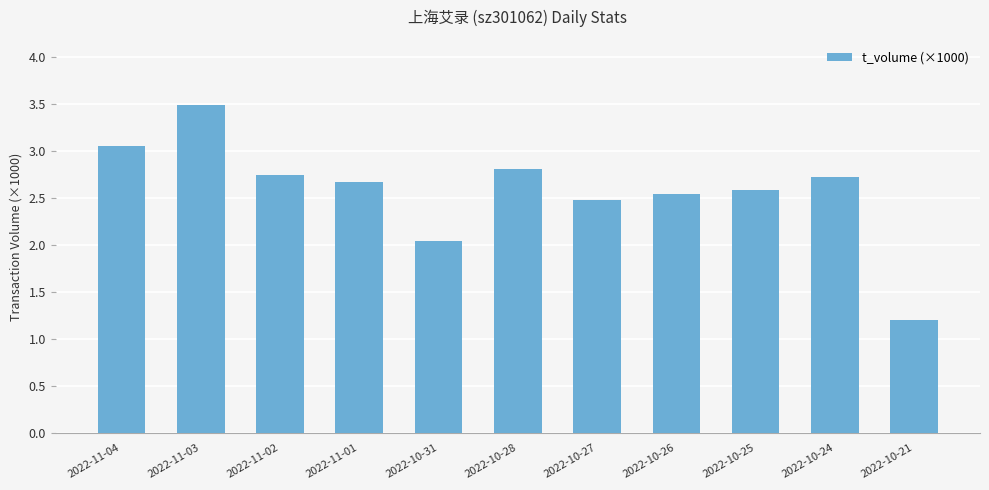

Between 2022-10-27 and 2022-11-02, which is larger?

2022-11-02